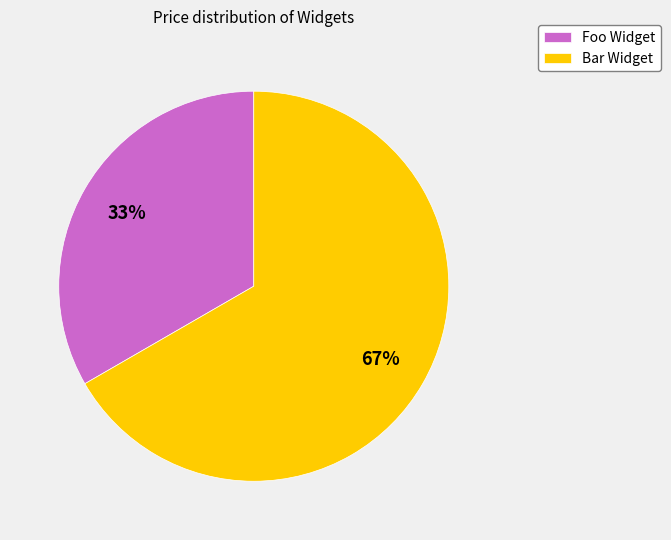

Rank the categories by value from highest to lowest.

Bar Widget, Foo Widget